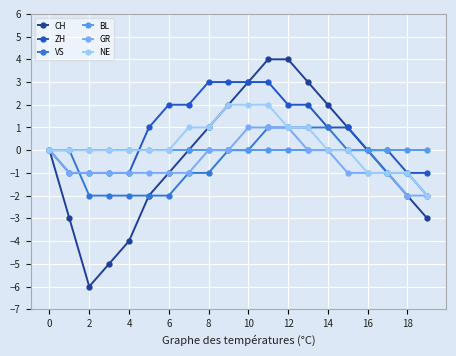

Which series has the largest range (max minus min)?

CH